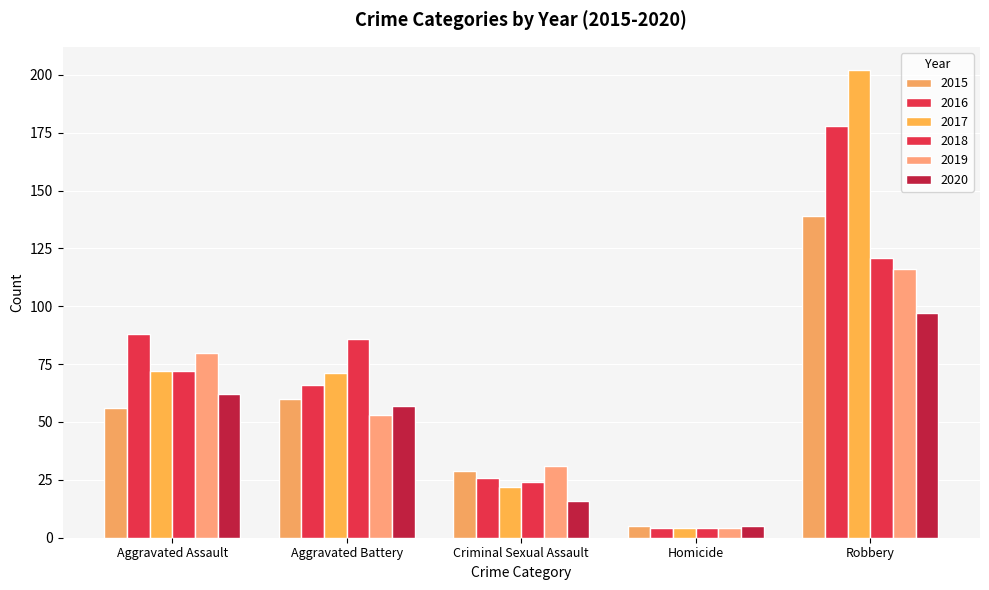

At Aggravated Assault, list the series in order from smallest to largest.

2015, 2020, 2017, 2018, 2019, 2016